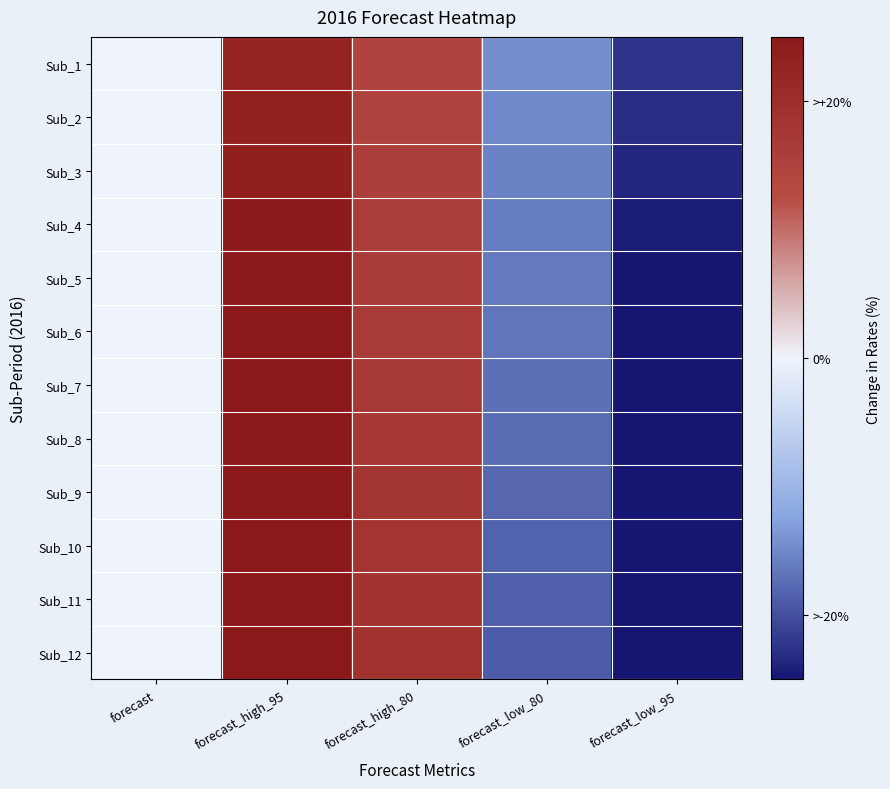

Reading left to right, transcribe all the data shown in this chart.

Sub_1: forecast=0.0	forecast_high_95=22.3	forecast_high_80=14.6	forecast_low_80=-14.6	forecast_low_95=-22.3
Sub_2: forecast=0.0	forecast_high_95=23.0	forecast_high_80=15.0	forecast_low_80=-15.0	forecast_low_95=-23.0
Sub_3: forecast=0.0	forecast_high_95=23.6	forecast_high_80=15.4	forecast_low_80=-15.4	forecast_low_95=-23.6
Sub_4: forecast=0.0	forecast_high_95=24.2	forecast_high_80=15.9	forecast_low_80=-15.9	forecast_low_95=-24.2
Sub_5: forecast=0.0	forecast_high_95=24.9	forecast_high_80=16.3	forecast_low_80=-16.3	forecast_low_95=-24.9
Sub_6: forecast=0.0	forecast_high_95=25.5	forecast_high_80=16.7	forecast_low_80=-16.7	forecast_low_95=-25.5
Sub_7: forecast=0.0	forecast_high_95=26.1	forecast_high_80=17.1	forecast_low_80=-17.1	forecast_low_95=-26.1
Sub_8: forecast=0.0	forecast_high_95=26.7	forecast_high_80=17.4	forecast_low_80=-17.4	forecast_low_95=-26.7
Sub_9: forecast=0.0	forecast_high_95=27.2	forecast_high_80=17.8	forecast_low_80=-17.8	forecast_low_95=-27.2
Sub_10: forecast=0.0	forecast_high_95=27.8	forecast_high_80=18.2	forecast_low_80=-18.2	forecast_low_95=-27.8
Sub_11: forecast=0.0	forecast_high_95=28.3	forecast_high_80=18.5	forecast_low_80=-18.5	forecast_low_95=-28.3
Sub_12: forecast=0.0	forecast_high_95=28.9	forecast_high_80=18.9	forecast_low_80=-18.9	forecast_low_95=-28.9